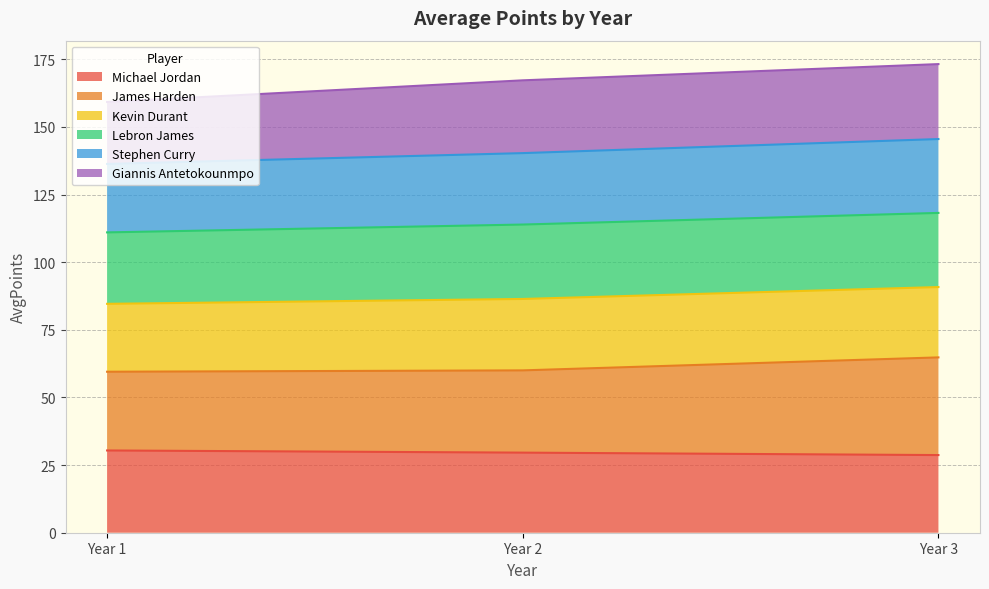

What is the minimum value for Michael Jordan?

28.7